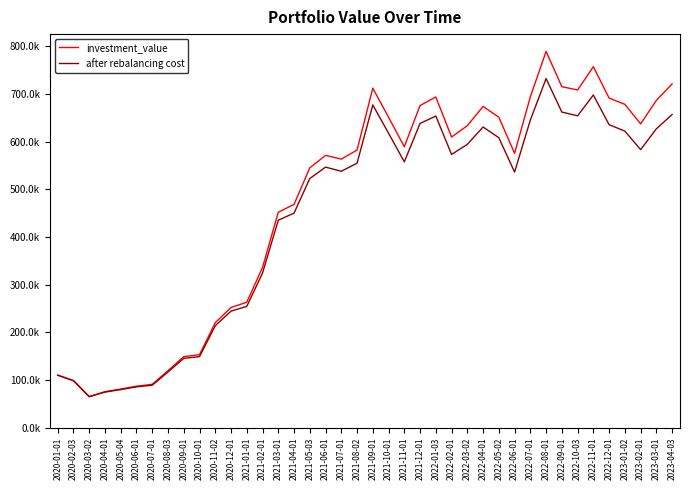

True or false: after rebalancing cost and investment_value intersect in this chart.

False